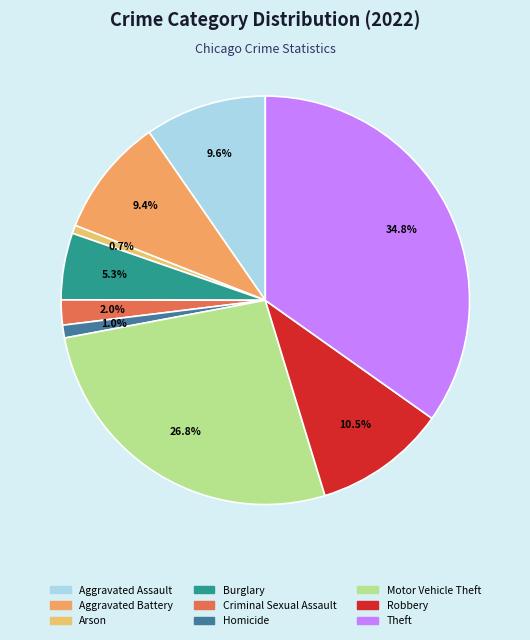

How many slices are in this pie chart?

9